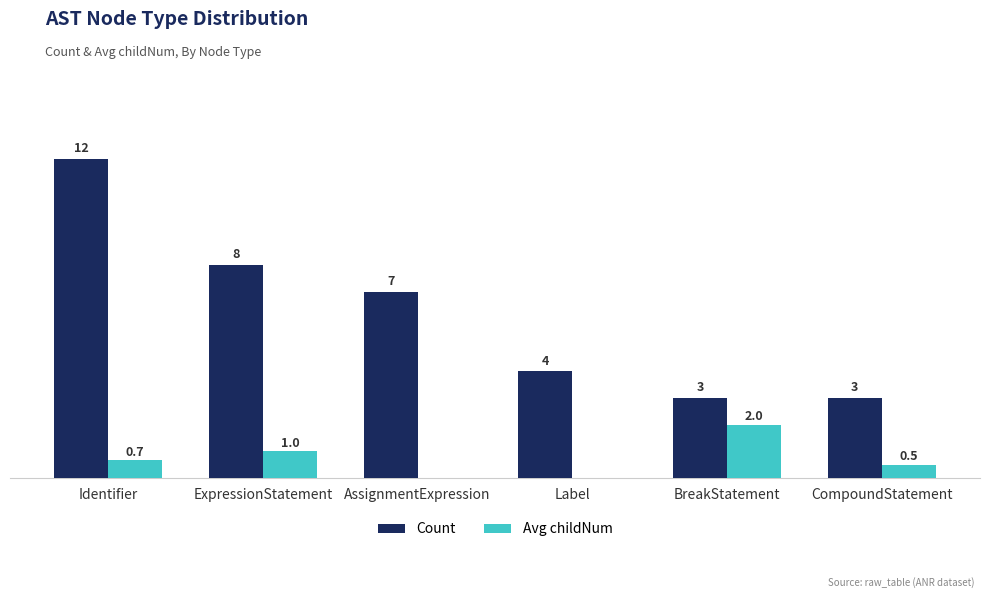

Which label corresponds to the largest value in the chart?

Identifier